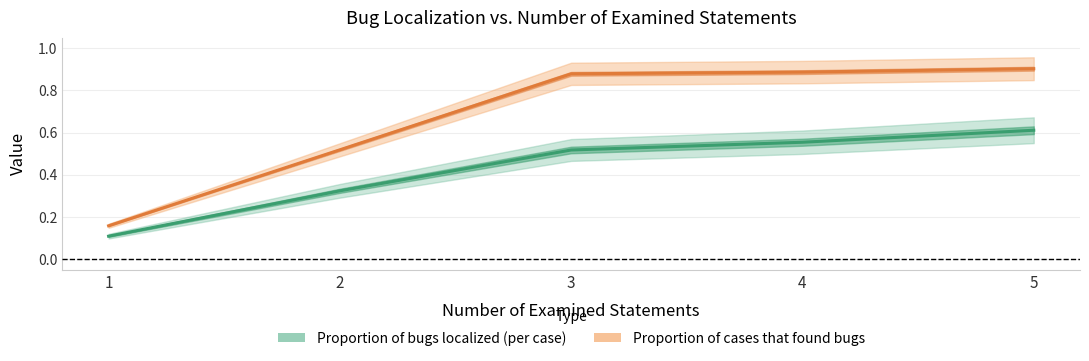

List the labels in order of Proportion of bugs localized (per case) value, largest first.

5, 4, 3, 2, 1